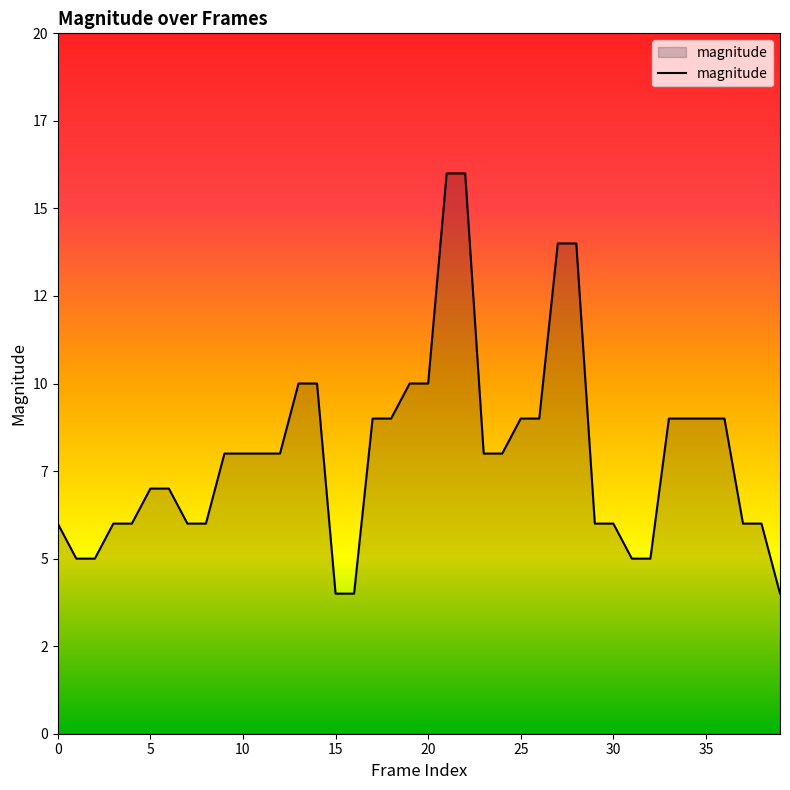

Is this an area chart (filled region under the line)?

Yes